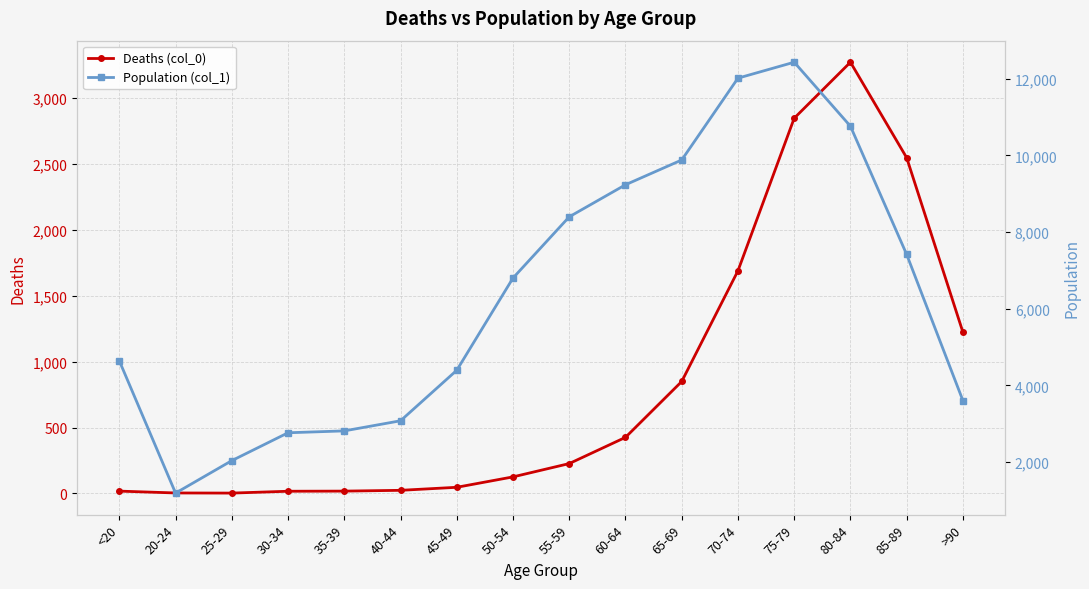

Reading left to right, extract all data points from this chart.

Deaths (col_0): <20=18	20-24=4	25-29=3	30-34=17	35-39=18	40-44=24	45-49=47	50-54=126	55-59=227	60-64=426	65-69=850	70-74=1690	75-79=2848	80-84=3273	85-89=2548	>90=1224
Population (col_1): <20=4641	20-24=1191	25-29=2038	30-34=2765	35-39=2814	40-44=3078	45-49=4396	50-54=6803	55-59=8400	60-64=9236	65-69=9883	70-74=12018	75-79=12434	80-84=10764	85-89=7417	>90=3604